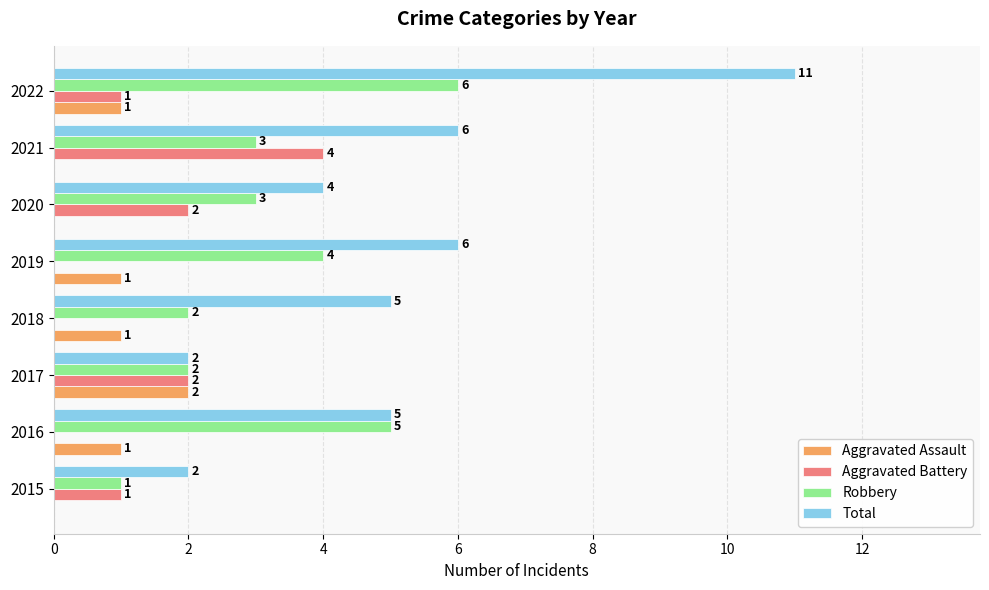

What is the average value of the Robbery series?

3